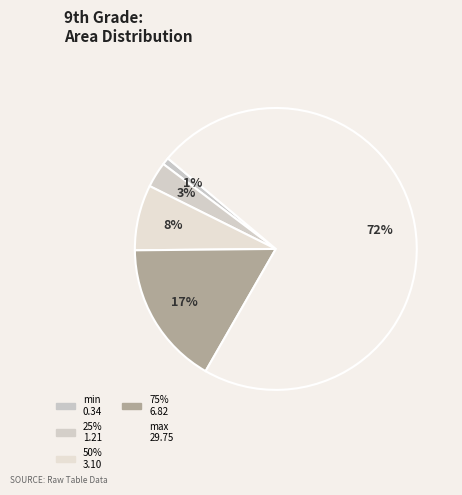

How many segments does this pie chart have?

5